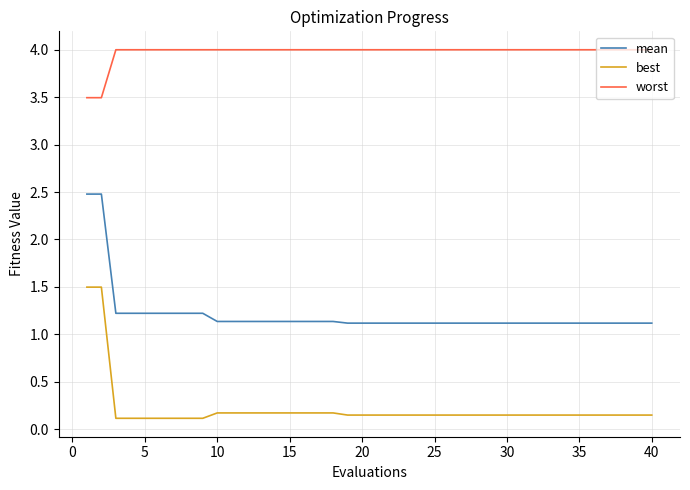

Count the number of categories in the chart.

40